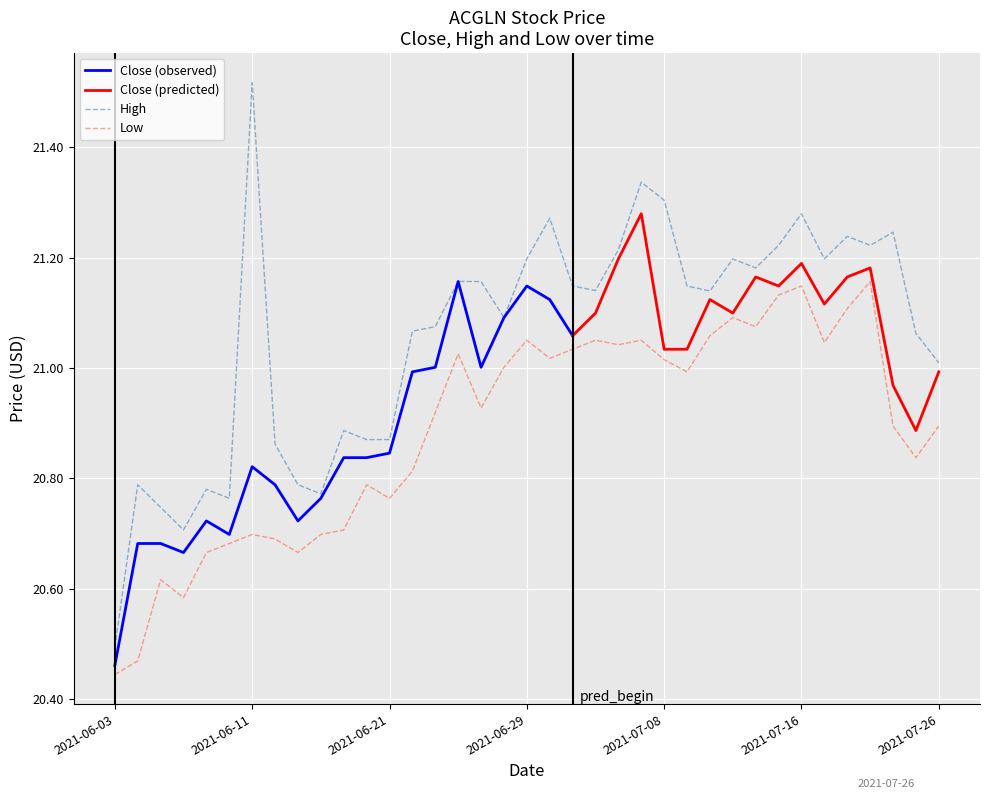

Rank the categories by Low value from lowest to highest.

2021-06-03, 2021-06-04, 2021-06-08, 2021-06-07, 2021-06-09, 2021-06-15, 2021-06-10, 2021-06-14, 2021-06-16, 2021-06-11, 2021-06-17, 2021-06-21, 2021-06-18, 2021-06-22, 2021-07-23, 2021-07-26, 2021-07-22, 2021-06-23, 2021-06-25, 2021-07-09, 2021-06-28, 2021-07-08, 2021-06-30, 2021-06-24, 2021-07-01, 2021-07-06, 2021-07-19, 2021-07-07, 2021-06-29, 2021-07-02, 2021-07-12, 2021-07-14, 2021-07-13, 2021-07-20, 2021-07-15, 2021-07-16, 2021-07-21